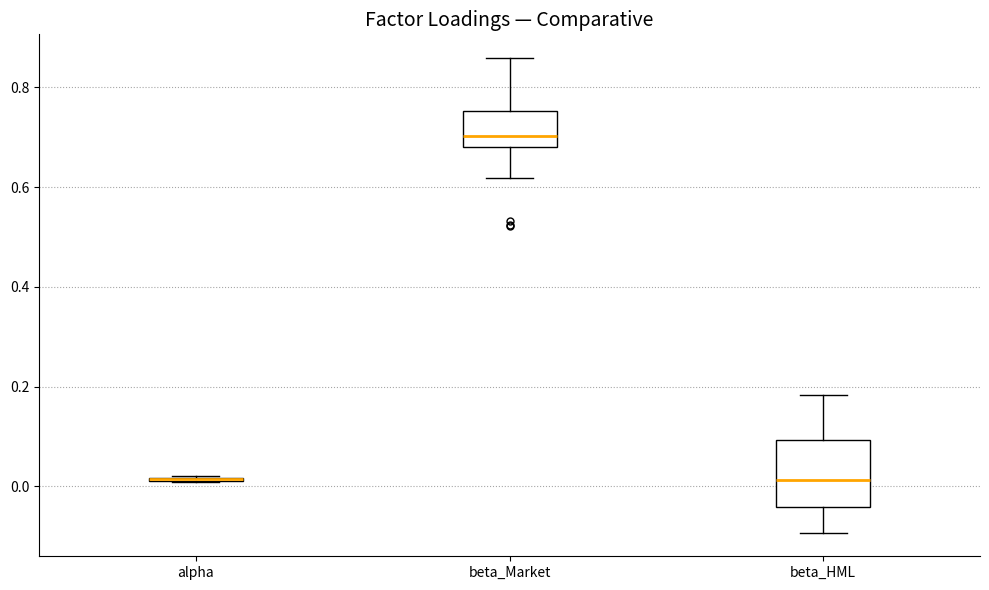

Comparing the boxes themselves (not the whiskers), which one is the tallest?

beta_HML